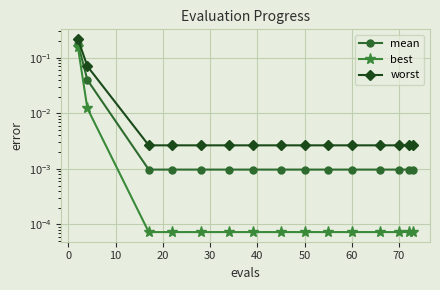

At how many categories does at least one series exceed 0?

15